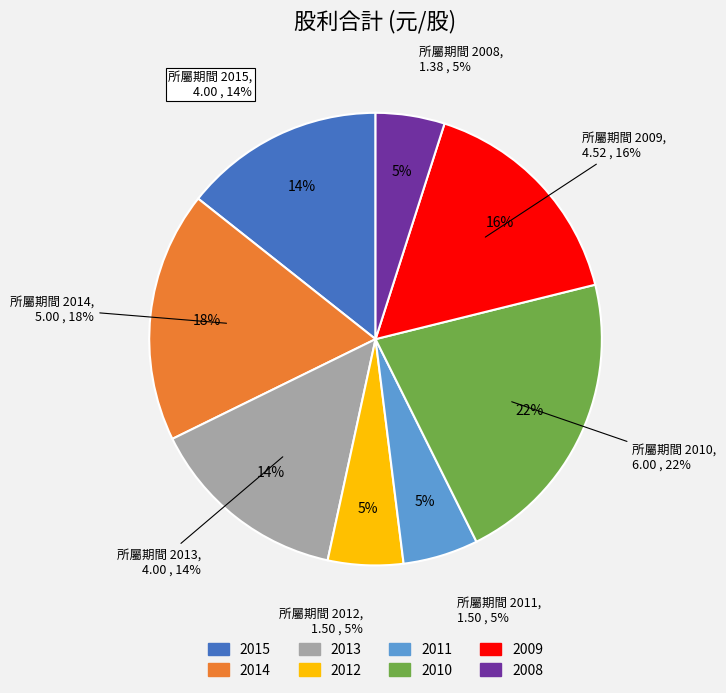

To the nearest percent, what is the difference between the largest and smallest slice percentages?

17%